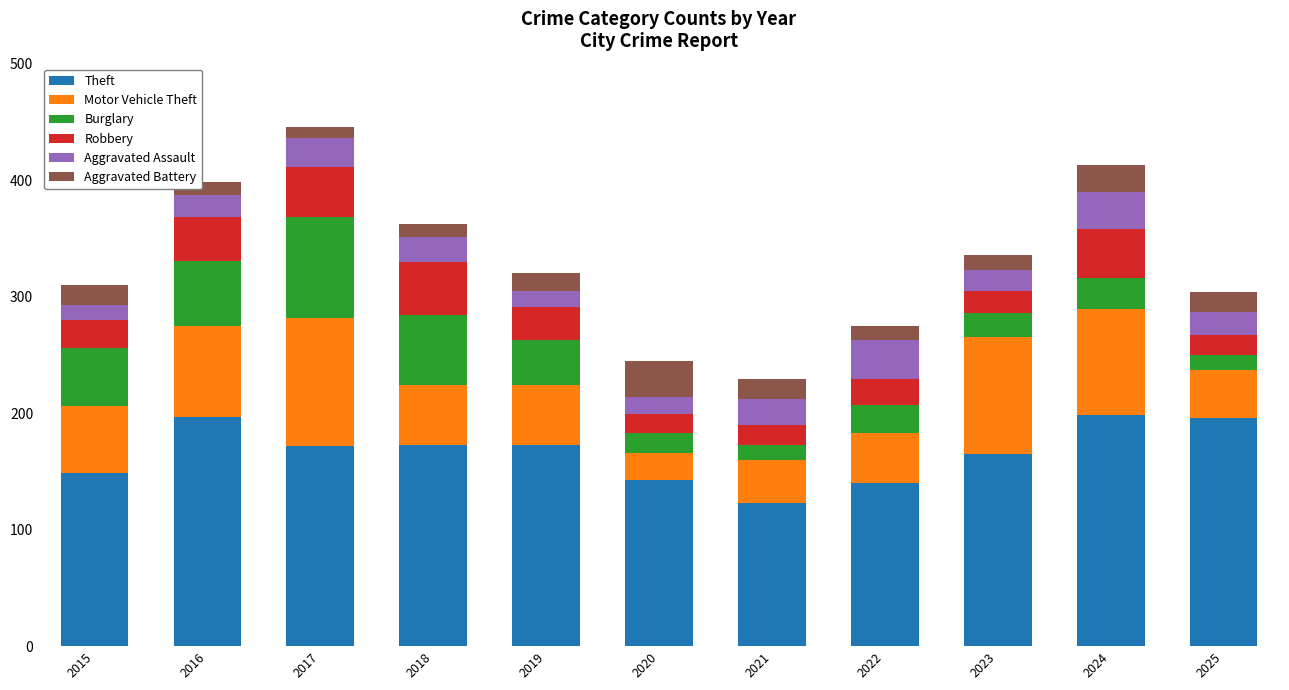

What is the total value across all series at 2020?

245